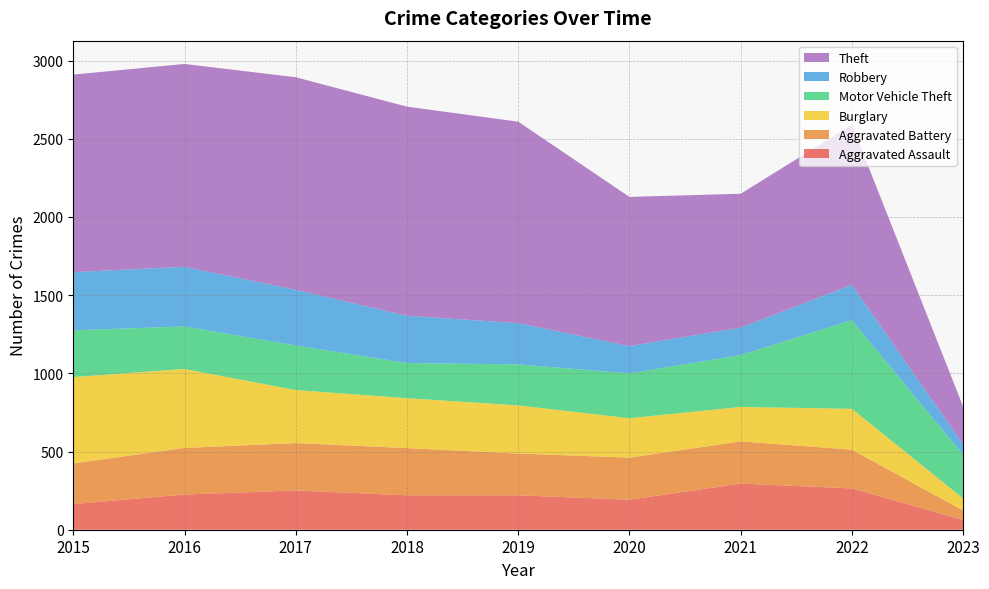

Reading right to left, what are all the values shown in this chart?

Aggravated Assault: 62	264	295	192	220	220	251	225	164
Aggravated Battery: 61	248	270	269	267	302	303	298	260
Burglary: 77	261	220	252	308	319	339	505	552
Motor Vehicle Theft: 279	567	332	287	262	225	285	272	299
Robbery: 67	226	175	174	264	302	356	381	372
Theft: 241	1023	856	954	1288	1337	1359	1297	1263